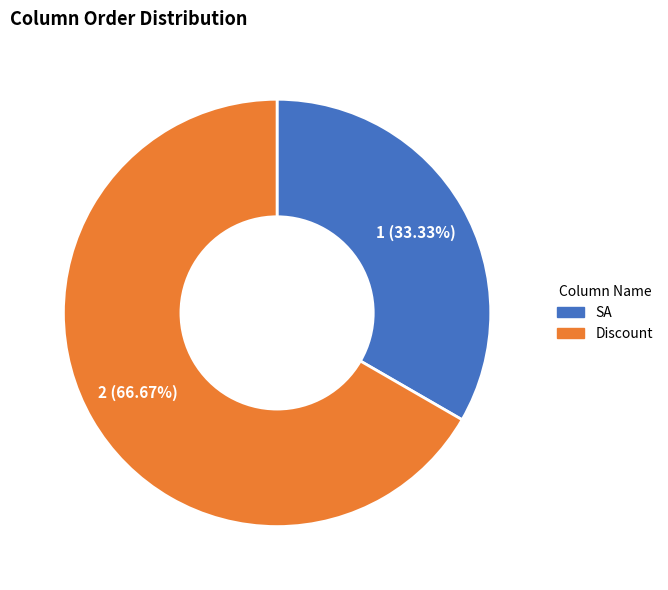

True or false: SA accounts for 33% of the total.

True